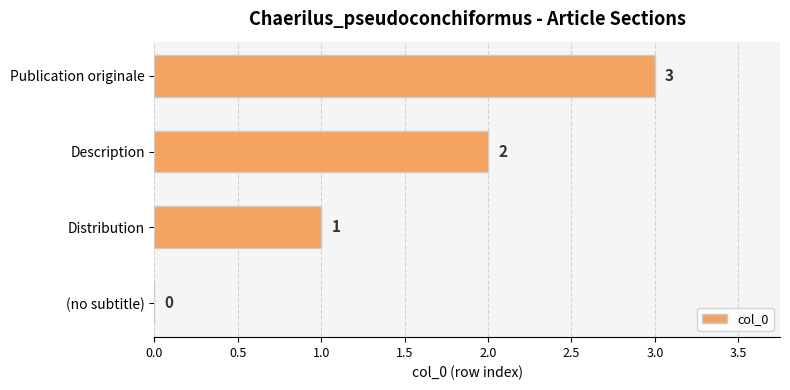

Approximately how many times larger is the value at Distribution compared to Publication originale?

0.3